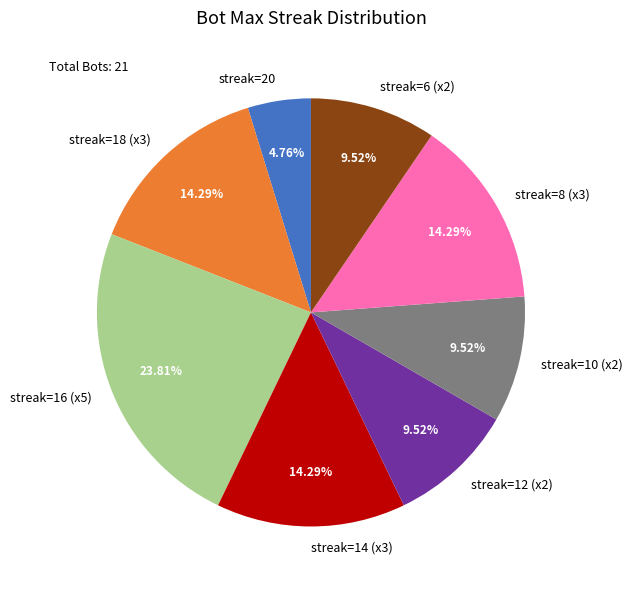

Count the number of slices in the pie.

8